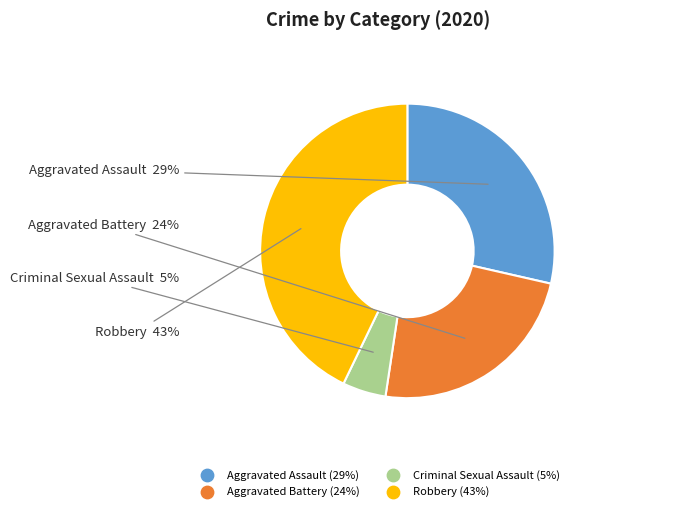

Does any single category account for the majority?

No